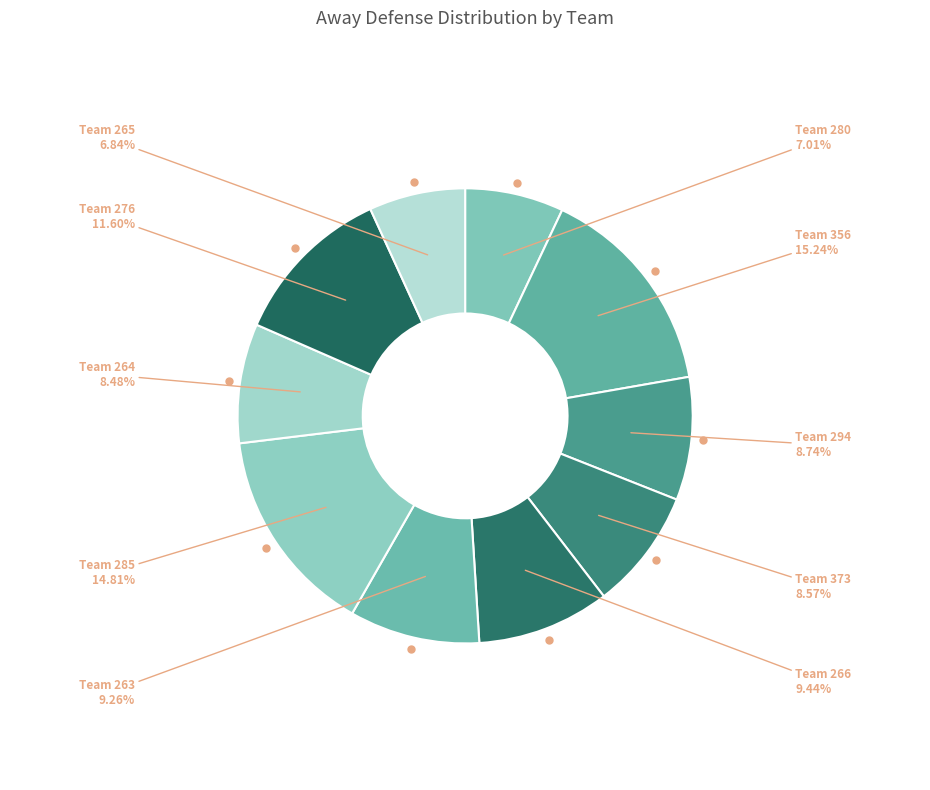

Count the number of slices in the pie.

10